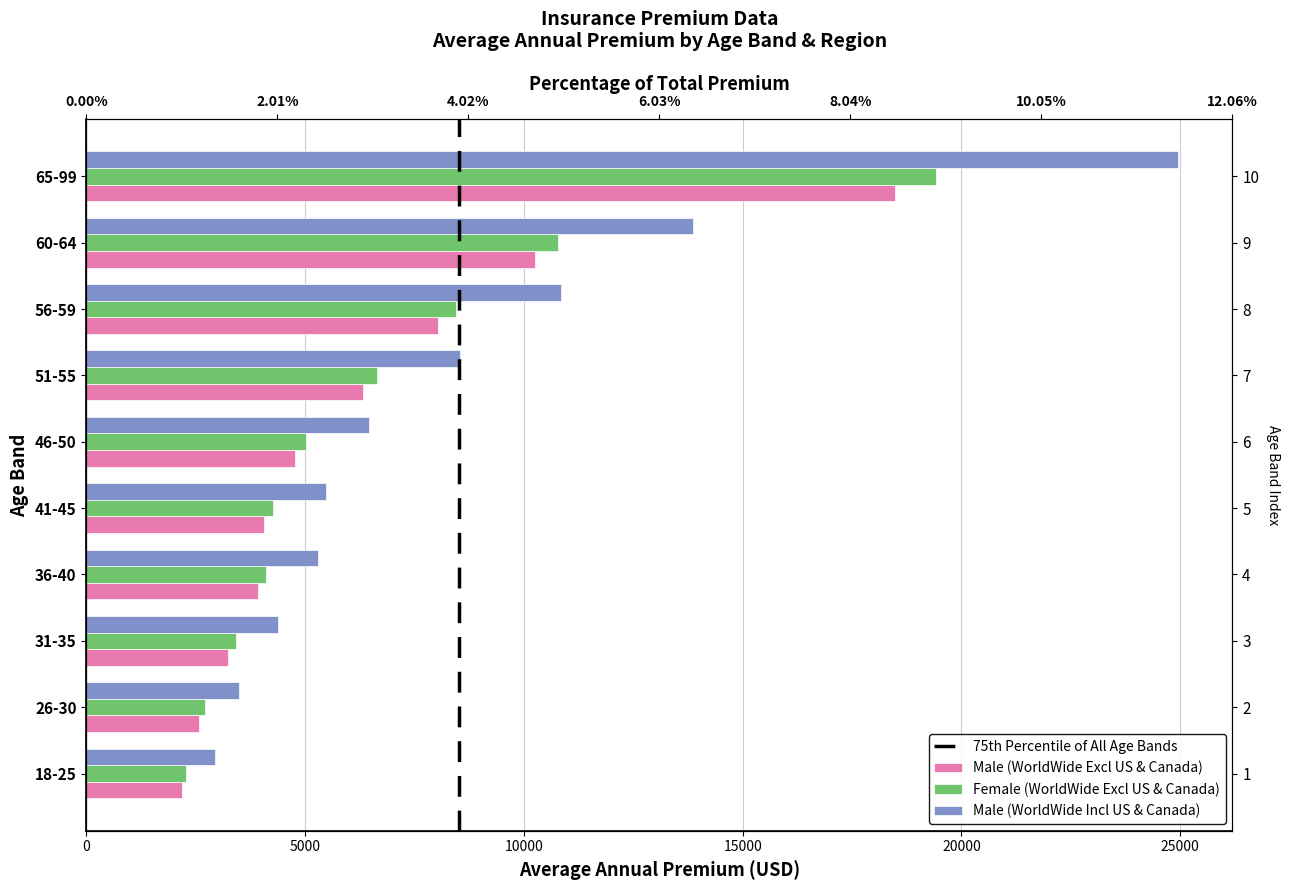

Reading left to right, what are all the values shown in this chart?

NIL co-pay: 18-25=2178.1	26-30=2582.8	31-35=3248.2	36-40=3913.6	41-45=4059.6	46-50=4776.7	51-55=6325.7	56-59=8029.3	60-64=10262.4	65-99=18472.3
5% co-pay: 18-25=2289.9	26-30=2715.2	31-35=3414.5	36-40=4113.8	41-45=4268.1	46-50=5022.0	51-55=6649.7	56-59=8441.1	60-64=10789.0	65-99=19420.2
WorldWide Excl US: 18-25=2945.4	26-30=3491.7	31-35=4389.9	36-40=5288.2	41-45=5485.1	46-50=6453.2	51-55=8544.4	56-59=10844.2	60-64=13858.9	65-99=24946.0